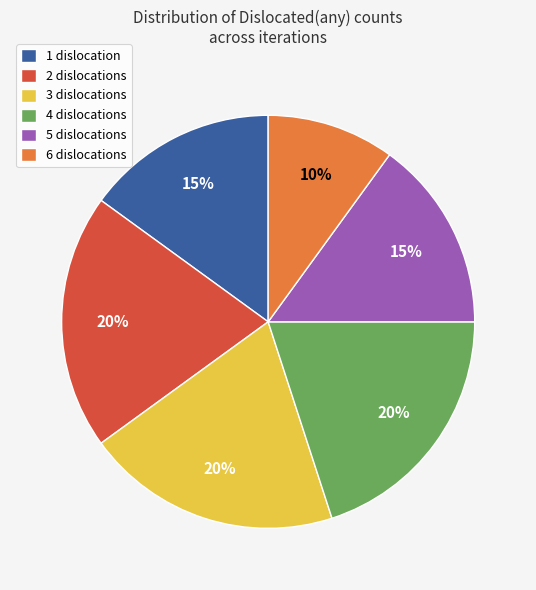

How many slices are in this pie chart?

6